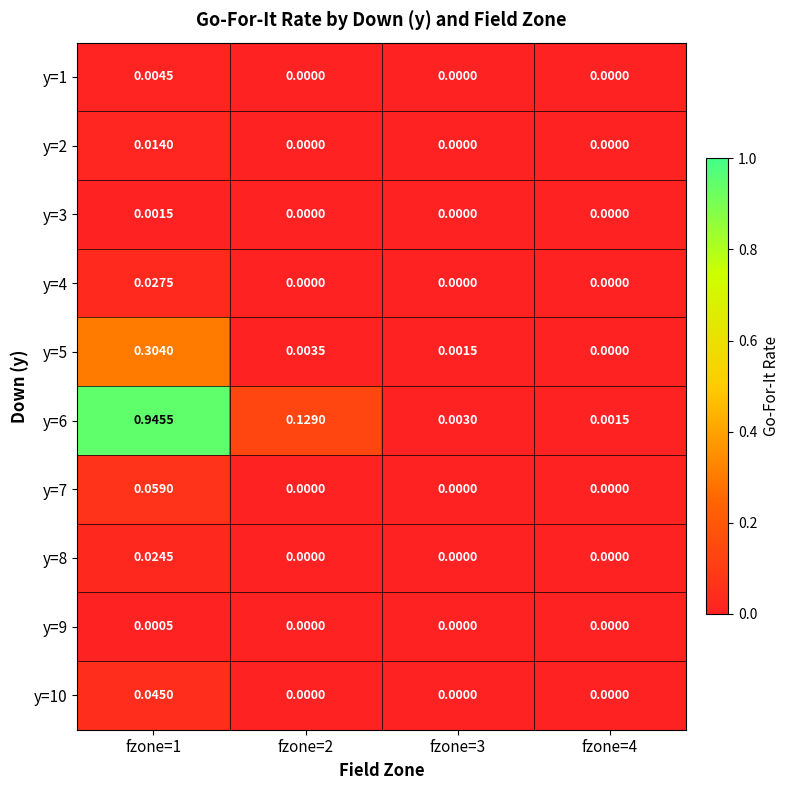

Rank the series by their maximum value, from lowest to highest.

y=9, y=3, y=1, y=2, y=8, y=4, y=10, y=7, y=5, y=6